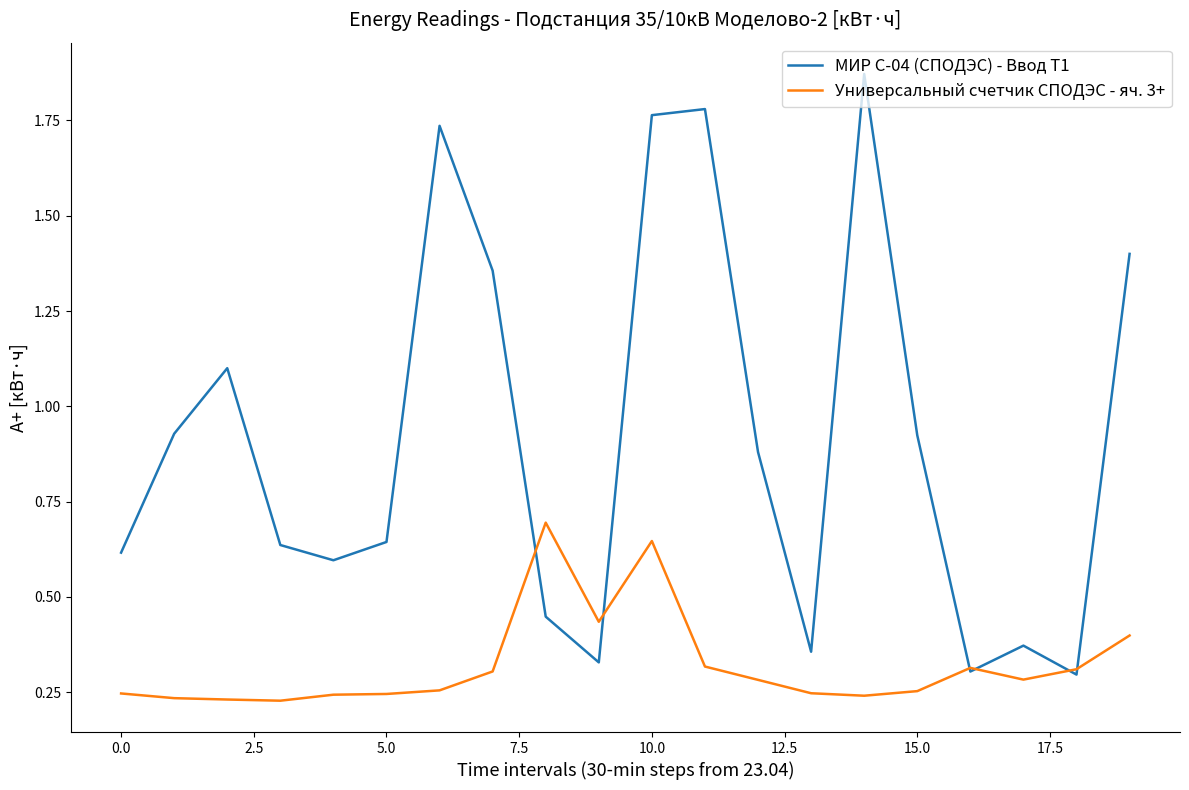

Which series has the largest total across all categories?

МИР С-04 (СПОДЭС) - Ввод Т1